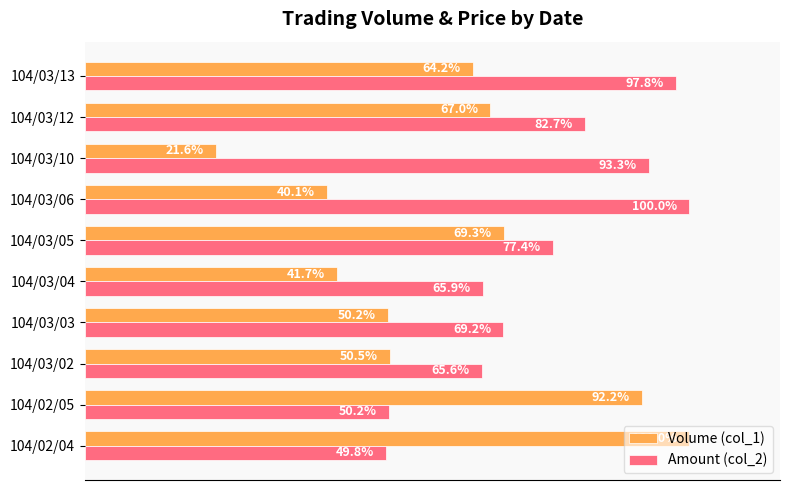

Is the value of Volume (col_1) at 104/02/04 greater than the value of Amount (col_2) at 104/03/04?

Yes